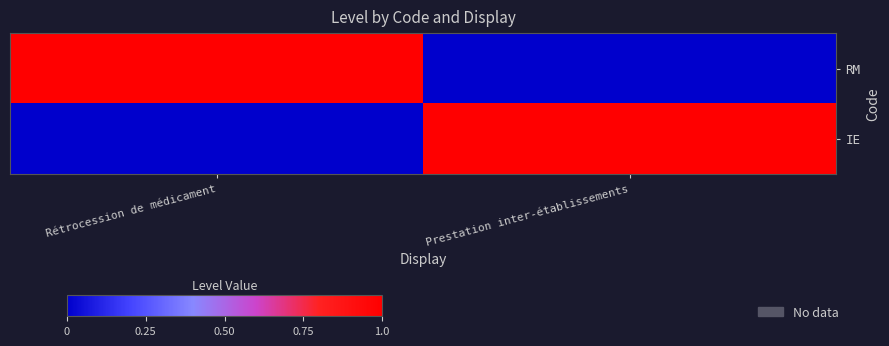

Which series has the widest spread of values?

RM